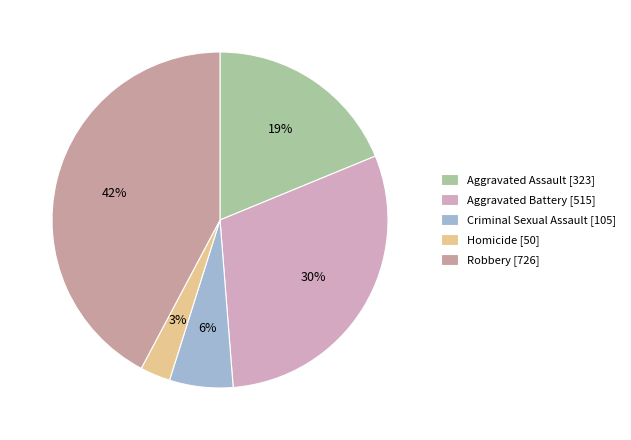

Is there a majority slice in this chart?

No